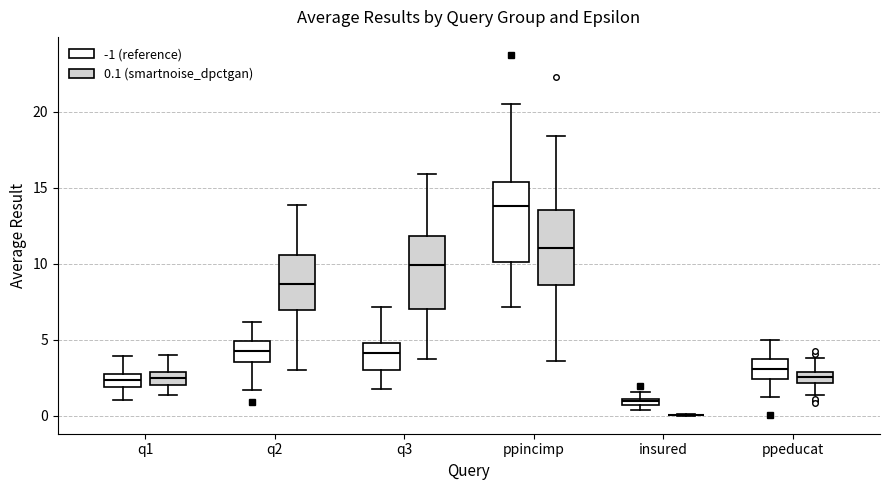

Where is the lower edge of the box for insured (-1 (reference)) on the y-axis? The values are not printed on the chart, so give them approximately, as read against the axis.

0.5